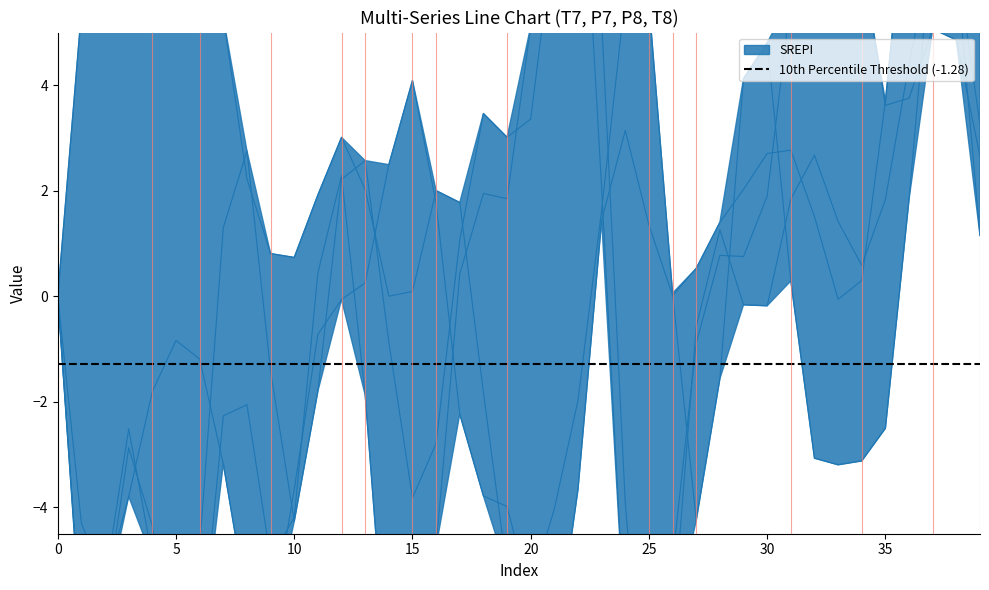

What is the average value of the T7 series?

-0.1